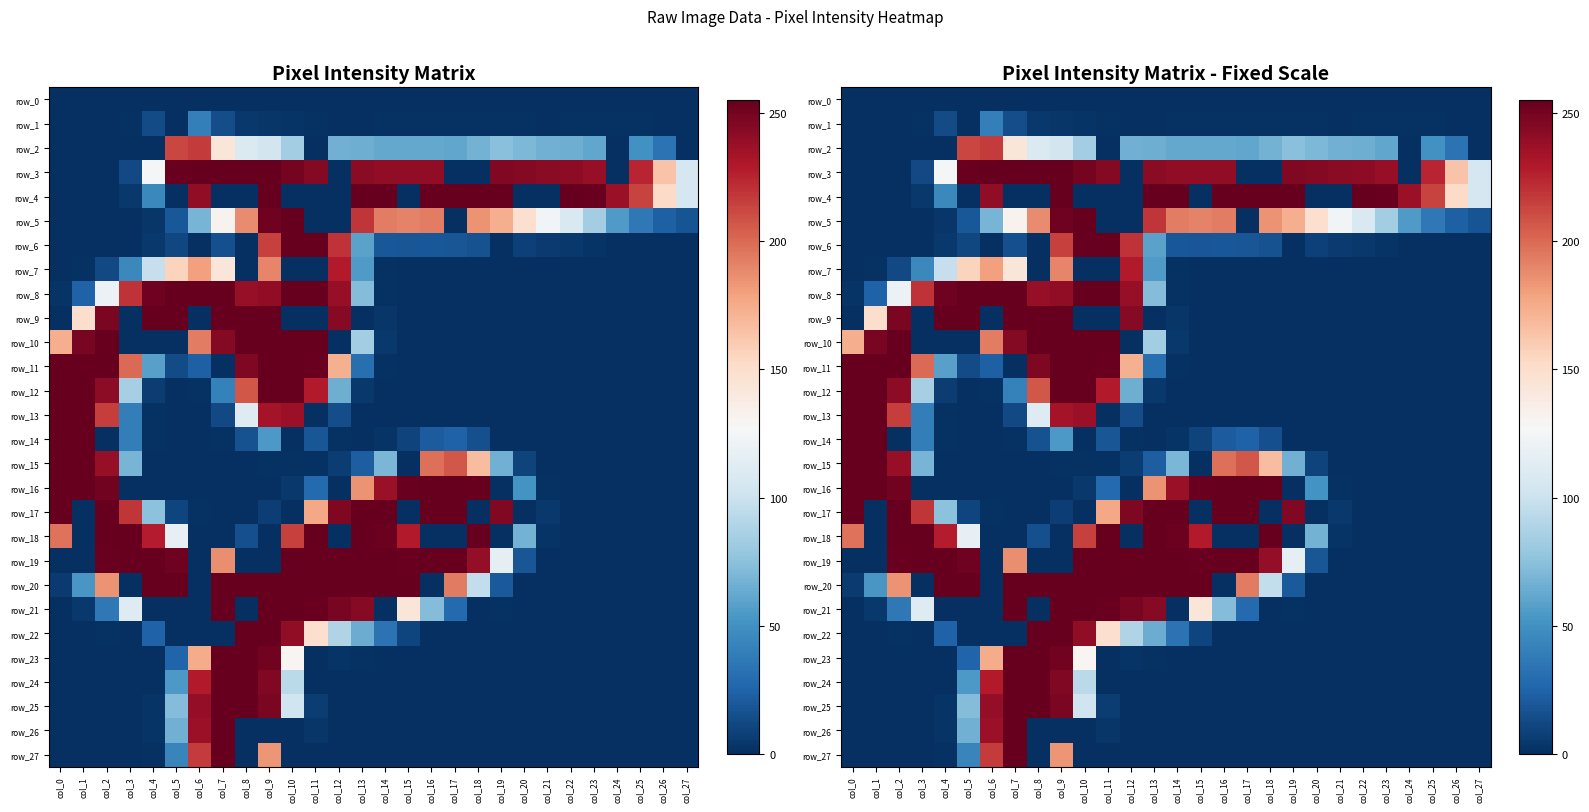

Between col_5 and col_24, which series saw the biggest shift?

row_8